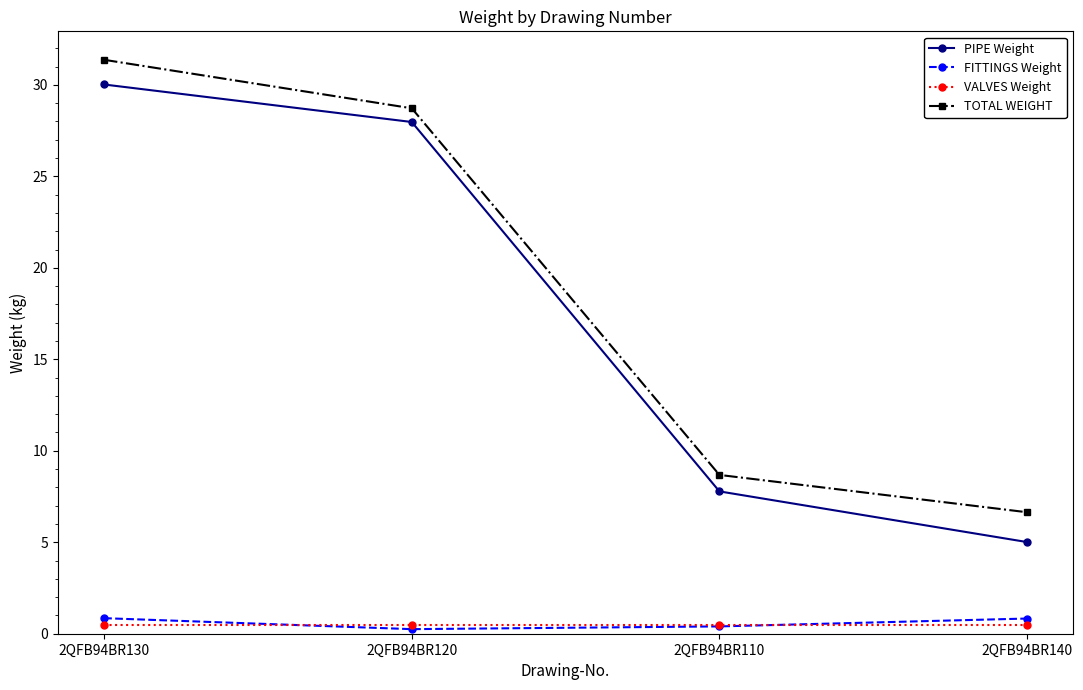

What is the difference between the TOTAL WEIGHT values at 2QFB94BR110 and 2QFB94BR140?

2.0